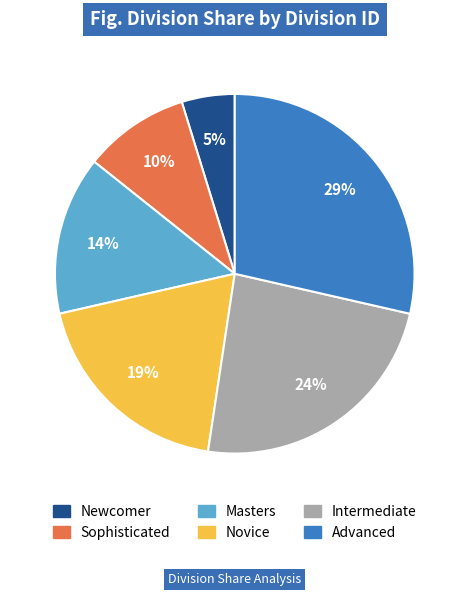

To the nearest percent, what is the combined percentage of Intermediate and Novice?

43%